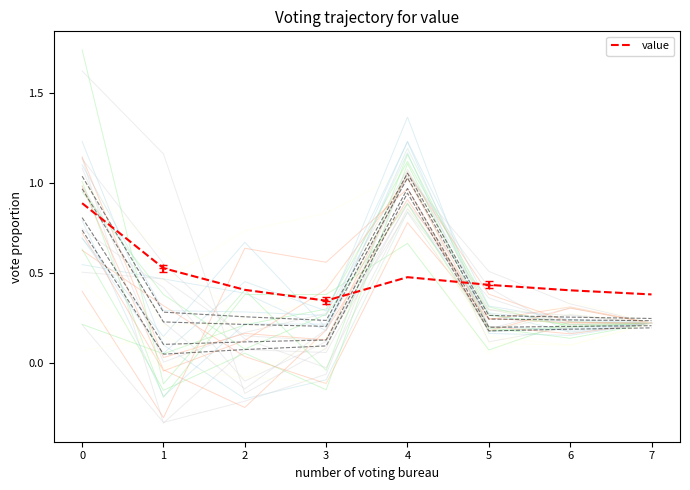

How many interior local valleys (lower than both neighbors) does the data have?

1